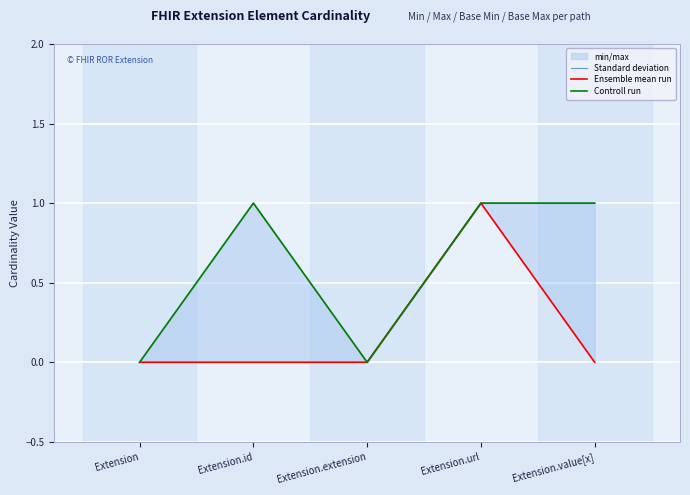

Is it true that Controll run equals 1 at Extension.url?

True